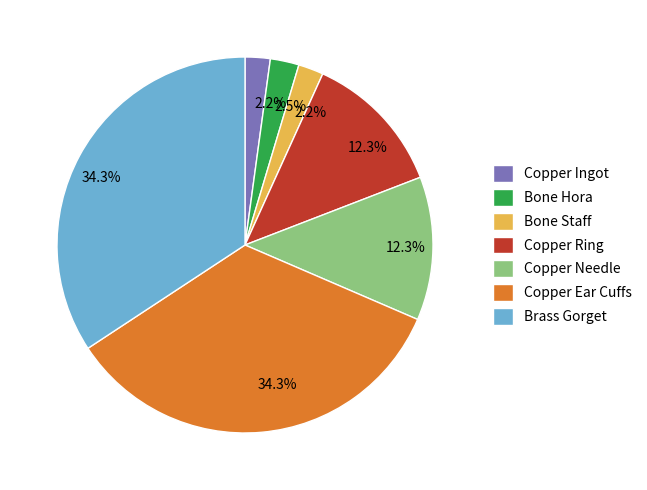

Is there a majority slice in this chart?

No